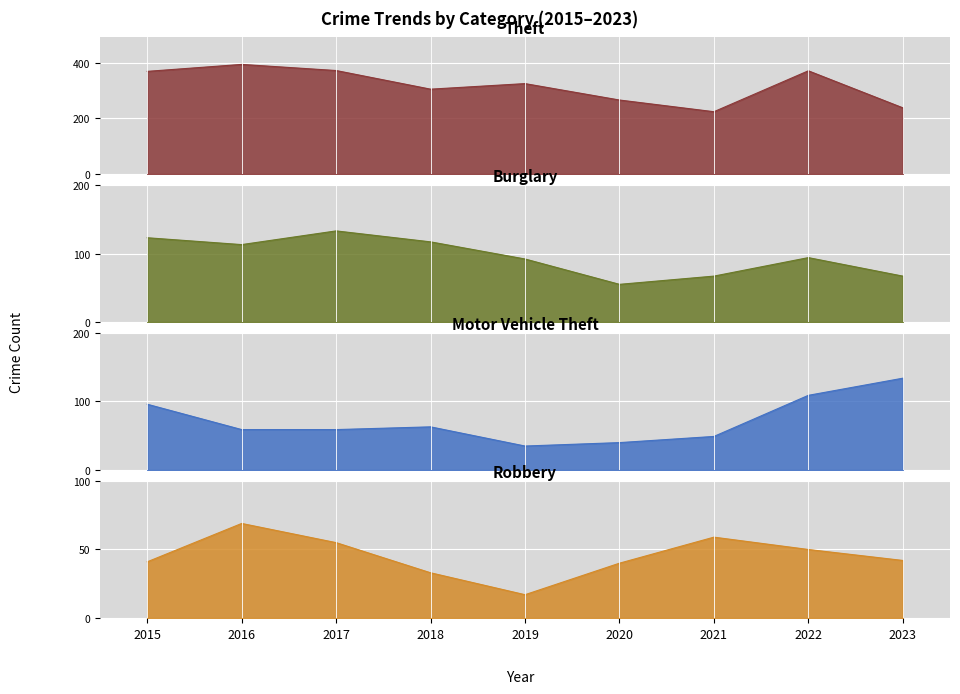

At which label does Theft reach its peak?

2016